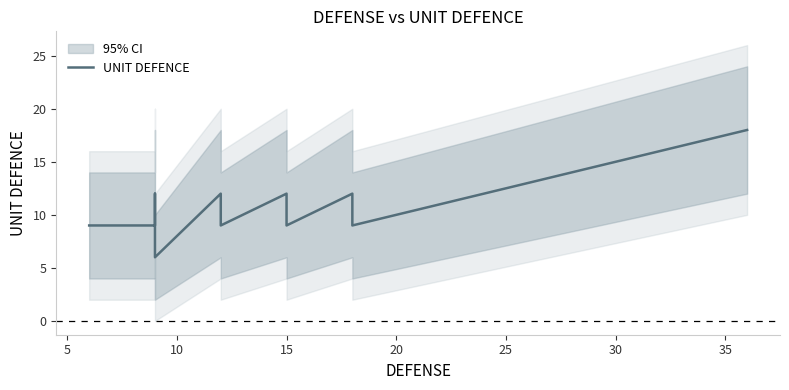

How many points are lower than both their immediate neighbors (excluding endpoints)?

4